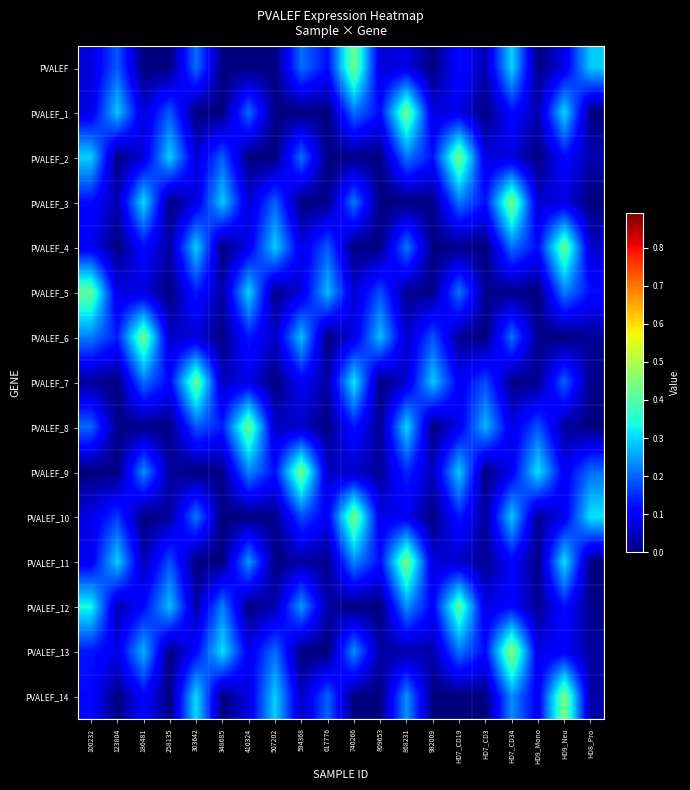

Reading left to right, transcribe all the data shown in this chart.

PVALEF: 100232=0.1	123804=0.2	186481=0.0	258135=0.0	303642=0.2	348685=0.0	410324=0.0	507202=0.0	594368=0.2	617776=0.1	740266=0.4	809653=0.1	868231=0.1	982009=0.0	HD7_CD19=0.1	HD7_CD3=0.0	HD7_CD34=0.3	HD9_Mono=0.0	HD9_Neu=0.1	HD8_Pro=0.3
PVALEF_1: 100232=0.1	123804=0.3	186481=0.1	258135=0.2	303642=0.0	348685=0.0	410324=0.2	507202=0.0	594368=0.0	617776=0.0	740266=0.2	809653=0.1	868231=0.4	982009=0.1	HD7_CD19=0.1	HD7_CD3=0.0	HD7_CD34=0.1	HD9_Mono=0.0	HD9_Neu=0.3	HD8_Pro=0.0
PVALEF_2: 100232=0.3	123804=0.0	186481=0.1	258135=0.3	303642=0.1	348685=0.2	410324=0.0	507202=0.0	594368=0.2	617776=0.0	740266=0.0	809653=0.0	868231=0.2	982009=0.1	HD7_CD19=0.4	HD7_CD3=0.1	HD7_CD34=0.1	HD9_Mono=0.0	HD9_Neu=0.1	HD8_Pro=0.0
PVALEF_3: 100232=0.1	123804=0.0	186481=0.3	258135=0.0	303642=0.1	348685=0.3	410324=0.1	507202=0.2	594368=0.0	617776=0.0	740266=0.2	809653=0.0	868231=0.0	982009=0.0	HD7_CD19=0.2	HD7_CD3=0.1	HD7_CD34=0.4	HD9_Mono=0.1	HD9_Neu=0.1	HD8_Pro=0.0
PVALEF_4: 100232=0.1	123804=0.0	186481=0.1	258135=0.0	303642=0.3	348685=0.0	410324=0.1	507202=0.3	594368=0.1	617776=0.2	740266=0.0	809653=0.0	868231=0.2	982009=0.0	HD7_CD19=0.0	HD7_CD3=0.0	HD7_CD34=0.2	HD9_Mono=0.1	HD9_Neu=0.4	HD8_Pro=0.1
PVALEF_5: 100232=0.4	123804=0.1	186481=0.1	258135=0.0	303642=0.1	348685=0.0	410324=0.3	507202=0.0	594368=0.1	617776=0.3	740266=0.1	809653=0.2	868231=0.0	982009=0.0	HD7_CD19=0.2	HD7_CD3=0.0	HD7_CD34=0.0	HD9_Mono=0.0	HD9_Neu=0.2	HD8_Pro=0.1
PVALEF_6: 100232=0.2	123804=0.1	186481=0.4	258135=0.1	303642=0.1	348685=0.0	410324=0.1	507202=0.1	594368=0.3	617776=0.0	740266=0.1	809653=0.3	868231=0.1	982009=0.2	HD7_CD19=0.0	HD7_CD3=0.0	HD7_CD34=0.2	HD9_Mono=0.0	HD9_Neu=0.0	HD8_Pro=0.0
PVALEF_7: 100232=0.0	123804=0.0	186481=0.2	258135=0.1	303642=0.4	348685=0.0	410324=0.1	507202=0.0	594368=0.1	617776=0.0	740266=0.3	809653=0.0	868231=0.1	982009=0.3	HD7_CD19=0.1	HD7_CD3=0.2	HD7_CD34=0.0	HD9_Mono=0.0	HD9_Neu=0.2	HD8_Pro=0.0
PVALEF_8: 100232=0.2	123804=0.0	186481=0.0	258135=0.0	303642=0.2	348685=0.1	410324=0.4	507202=0.1	594368=0.1	617776=0.0	740266=0.1	809653=0.0	868231=0.3	982009=0.0	HD7_CD19=0.1	HD7_CD3=0.3	HD7_CD34=0.1	HD9_Mono=0.2	HD9_Neu=0.0	HD8_Pro=0.0
PVALEF_9: 100232=0.0	123804=0.0	186481=0.2	258135=0.0	303642=0.0	348685=0.0	410324=0.2	507202=0.1	594368=0.4	617776=0.1	740266=0.1	809653=0.0	868231=0.1	982009=0.0	HD7_CD19=0.3	HD7_CD3=0.0	HD7_CD34=0.1	HD9_Mono=0.3	HD9_Neu=0.1	HD8_Pro=0.2
PVALEF_10: 100232=0.1	123804=0.2	186481=0.0	258135=0.0	303642=0.2	348685=0.0	410324=0.0	507202=0.0	594368=0.2	617776=0.1	740266=0.4	809653=0.1	868231=0.1	982009=0.0	HD7_CD19=0.1	HD7_CD3=0.0	HD7_CD34=0.3	HD9_Mono=0.0	HD9_Neu=0.1	HD8_Pro=0.3
PVALEF_11: 100232=0.1	123804=0.3	186481=0.0	258135=0.2	303642=0.0	348685=0.0	410324=0.2	507202=0.0	594368=0.0	617776=0.0	740266=0.2	809653=0.1	868231=0.4	982009=0.1	HD7_CD19=0.1	HD7_CD3=0.0	HD7_CD34=0.1	HD9_Mono=0.0	HD9_Neu=0.3	HD8_Pro=0.0
PVALEF_12: 100232=0.3	123804=0.0	186481=0.1	258135=0.3	303642=0.0	348685=0.2	410324=0.0	507202=0.0	594368=0.2	617776=0.0	740266=0.0	809653=0.0	868231=0.2	982009=0.1	HD7_CD19=0.4	HD7_CD3=0.1	HD7_CD34=0.1	HD9_Mono=0.0	HD9_Neu=0.1	HD8_Pro=0.0
PVALEF_13: 100232=0.1	123804=0.1	186481=0.3	258135=0.0	303642=0.1	348685=0.3	410324=0.1	507202=0.2	594368=0.0	617776=0.0	740266=0.2	809653=0.0	868231=0.0	982009=0.0	HD7_CD19=0.2	HD7_CD3=0.1	HD7_CD34=0.5	HD9_Mono=0.1	HD9_Neu=0.1	HD8_Pro=0.0
PVALEF_14: 100232=0.1	123804=0.0	186481=0.1	258135=0.0	303642=0.3	348685=0.0	410324=0.1	507202=0.3	594368=0.1	617776=0.2	740266=0.0	809653=0.0	868231=0.2	982009=0.0	HD7_CD19=0.0	HD7_CD3=0.0	HD7_CD34=0.2	HD9_Mono=0.1	HD9_Neu=0.4	HD8_Pro=0.0